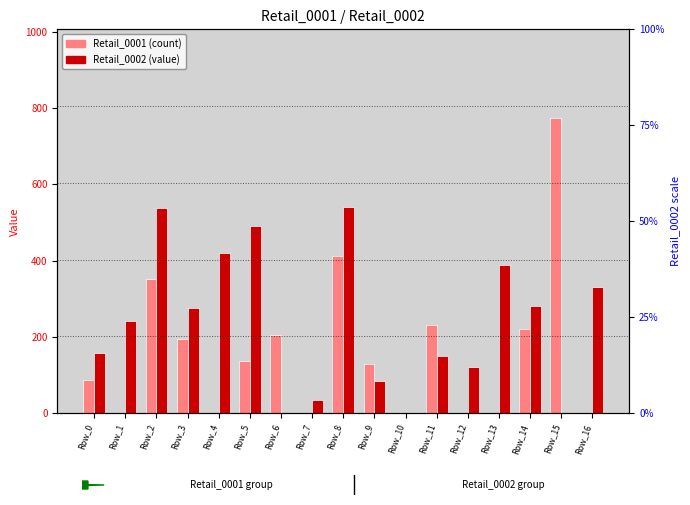

Reading left to right, list all the values displayed in this chart.

Retail_0001: 86.1	0.0	351.3	193.8	0.0	138.1	205.1	0.0	412.9	130.1	0.0	231.2	0.0	0.0	221.0	774.0	0.0
Retail_0002: 156.8	241.9	538.6	274.9	418.7	490.7	0.0	33.4	540.4	84.4	0.0	149.7	120.0	388.5	280.7	0.0	329.7